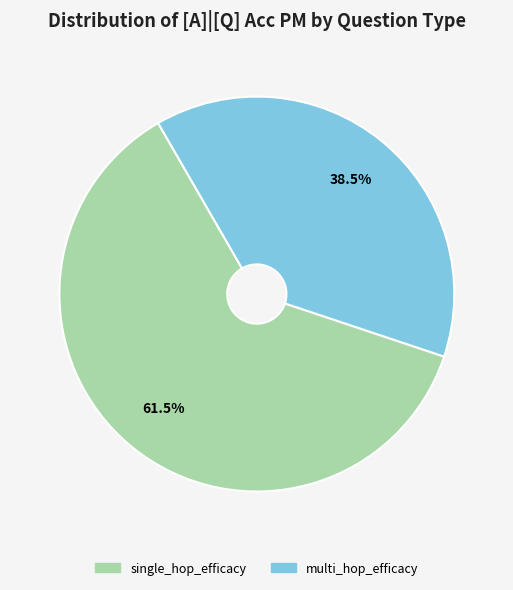

What percentage is NOT represented by multi_hop_efficacy?

61.5%